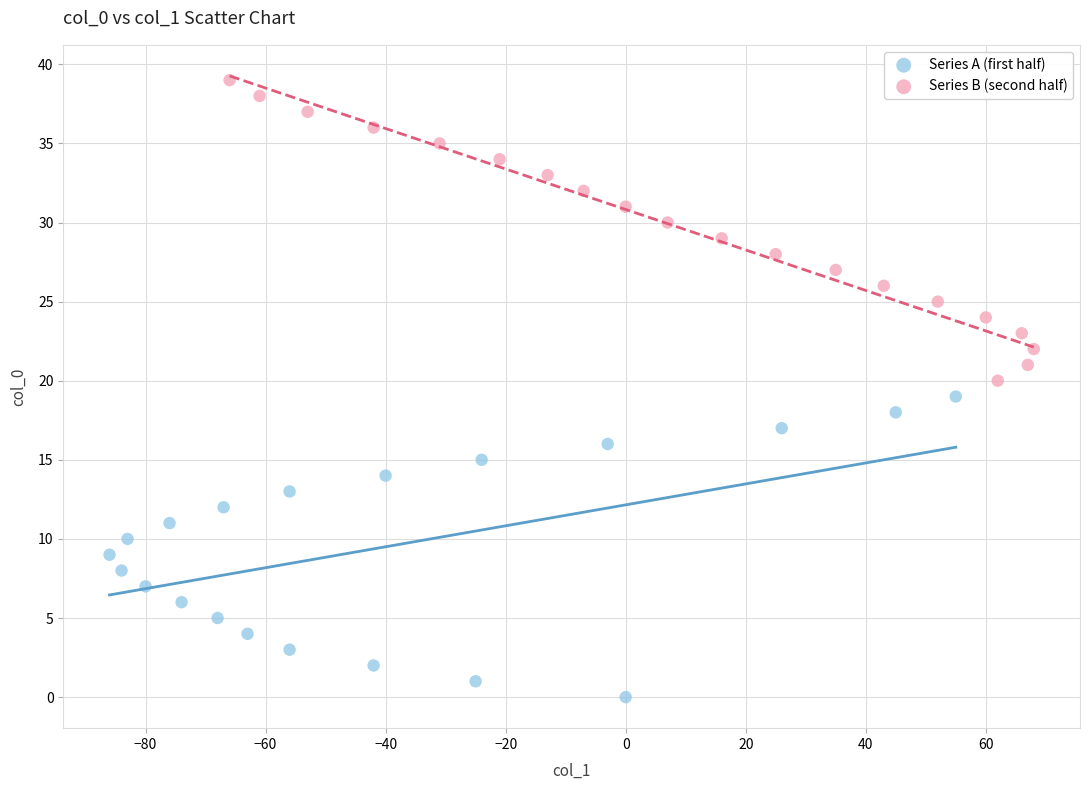

Which series reaches the minimum Y coordinate?

Series A (first half)